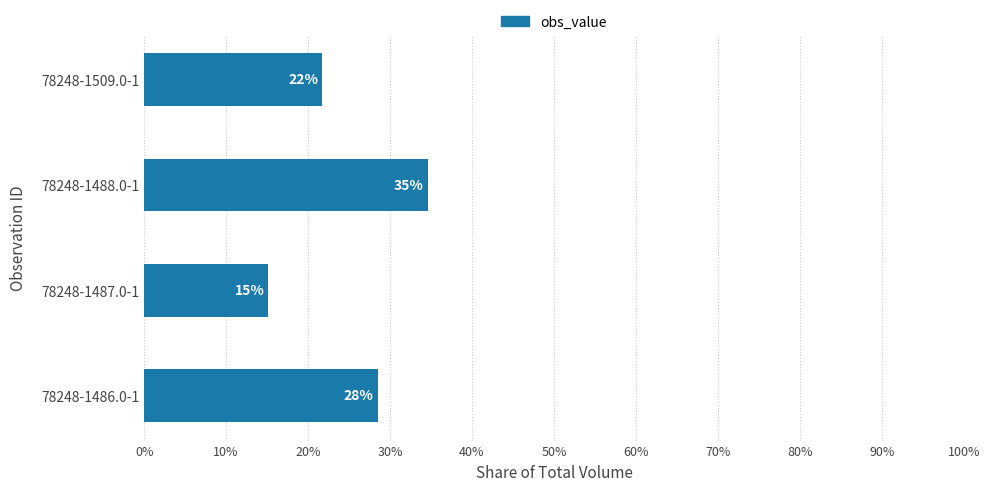

What is the maximum value shown in the chart?

0.3